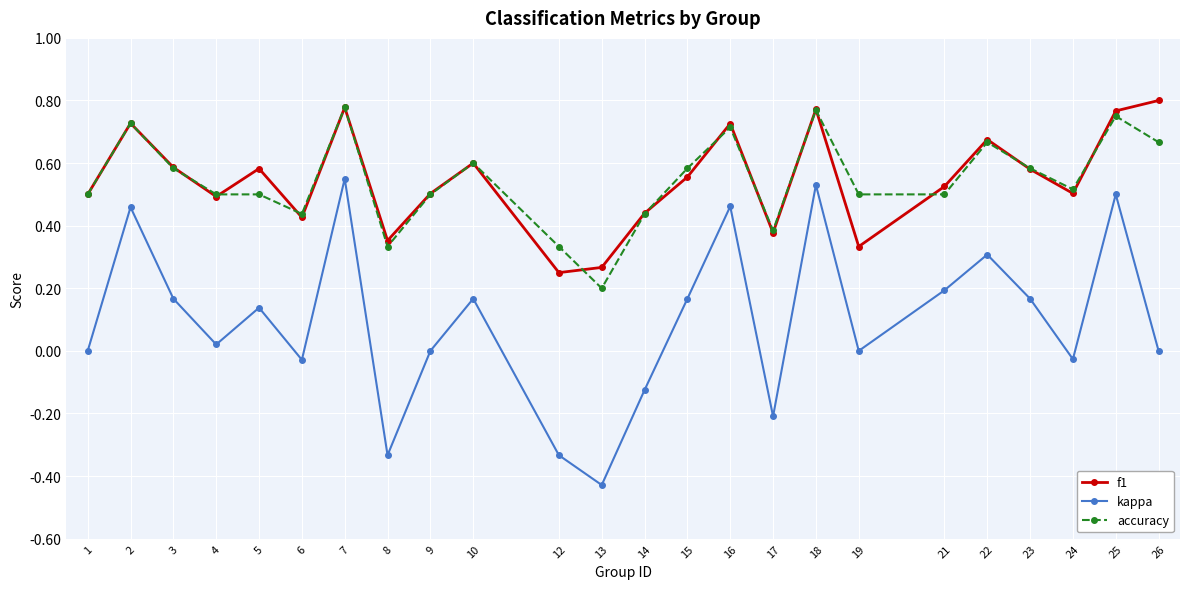

Between 2 and 18, which series saw the biggest shift?

kappa